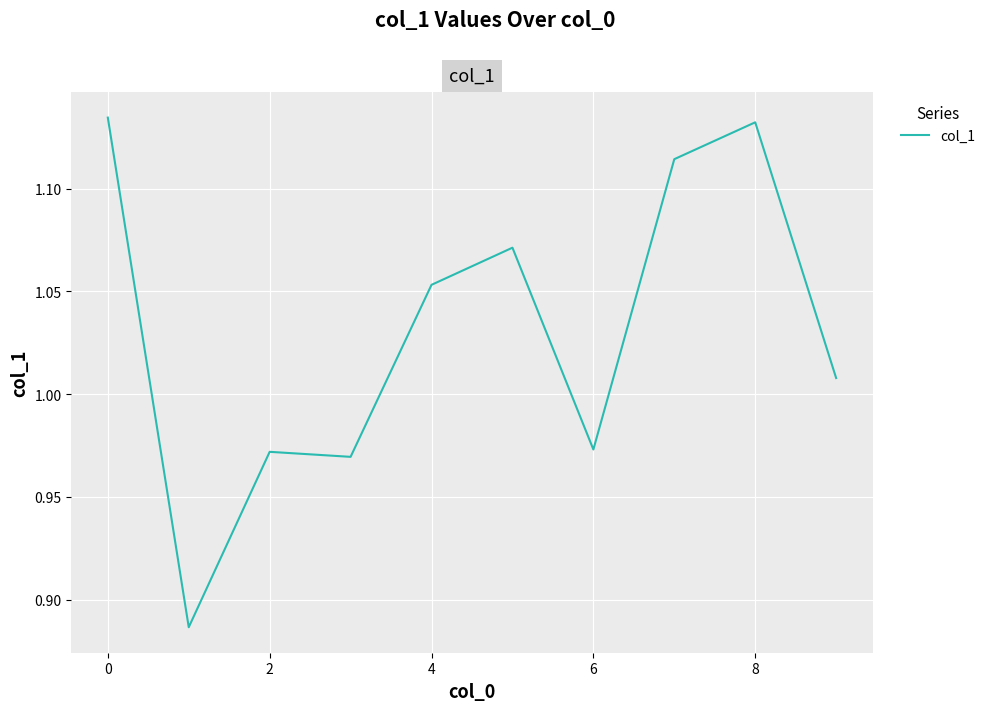

True or false: the data shows 1.4 at 4.

False